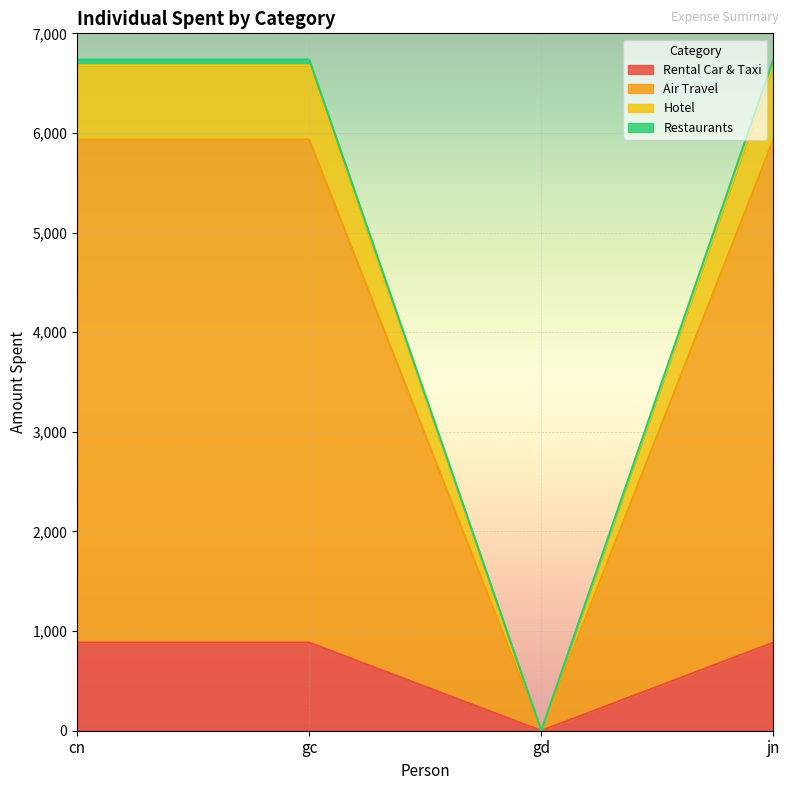

What are all the series names shown in the legend?

Rental Car & Taxi, Air Travel, Hotel, Restaurants